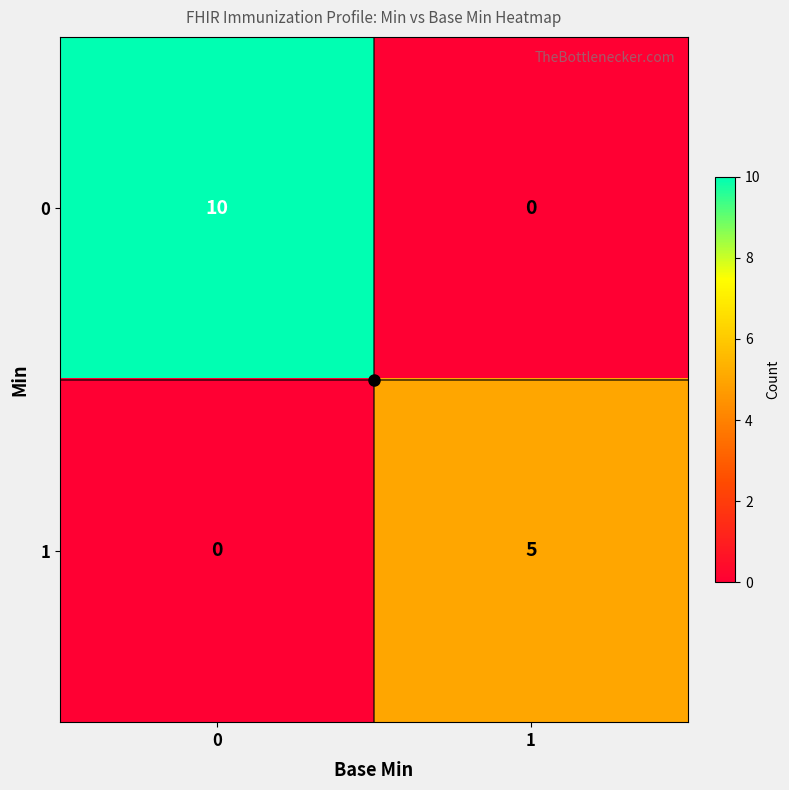

What is the difference between the 1 values at 0 and 1?

5